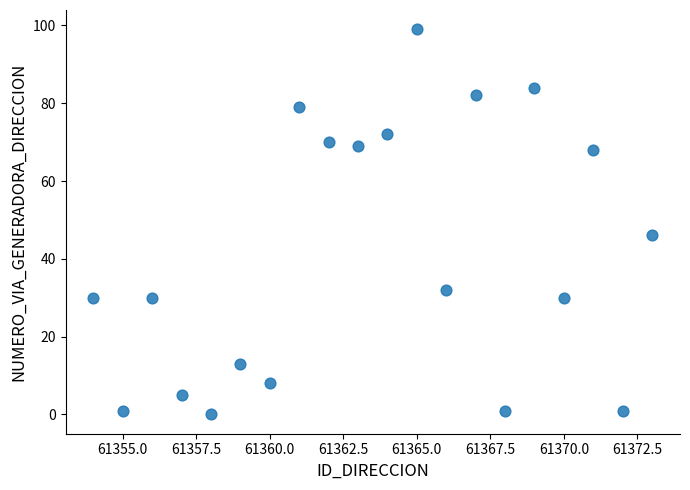

What Y value in the scatter plot is closest to 49?

46